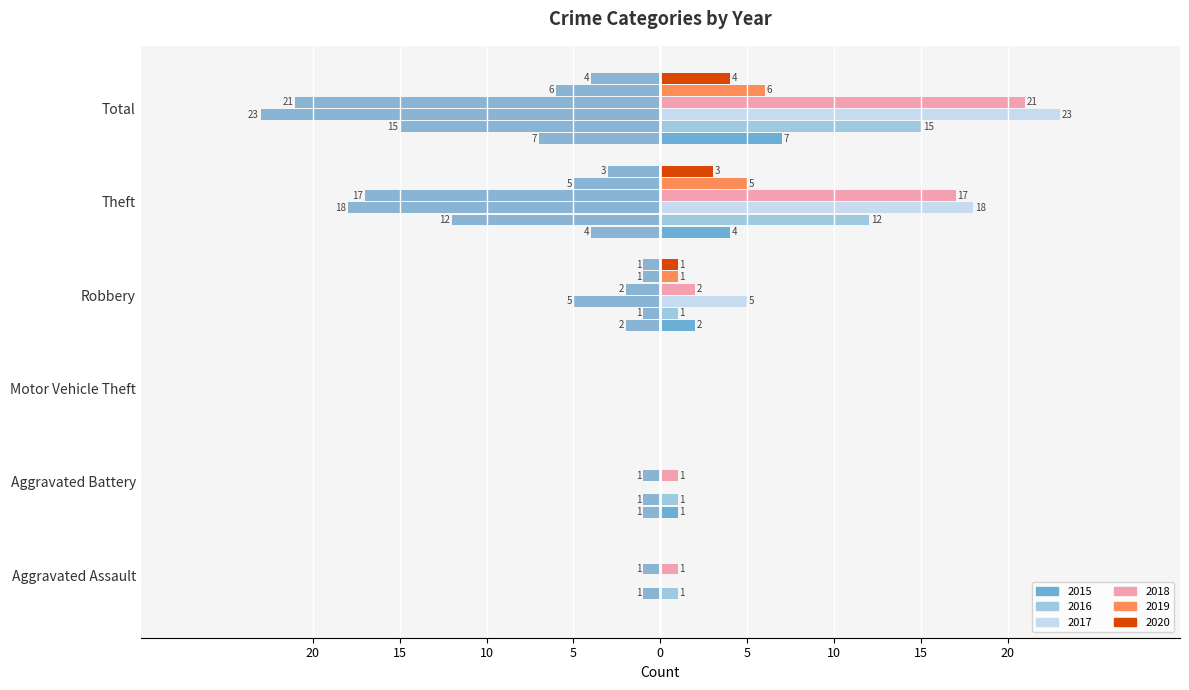

Are the bars horizontal?

Yes